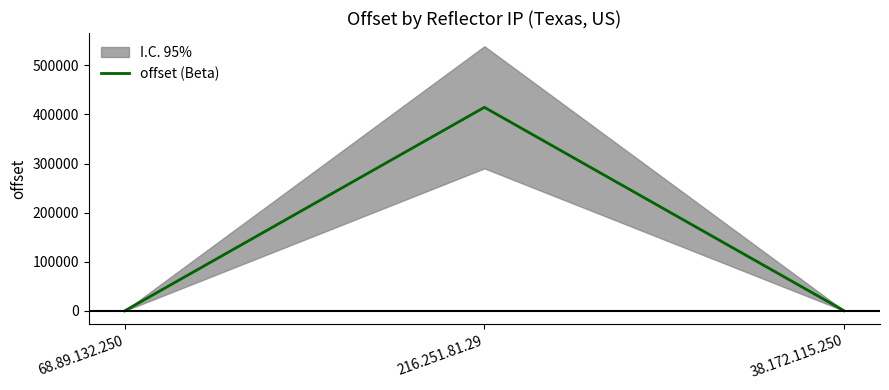

Reading left to right, transcribe all the data shown in this chart.

21	414404	254